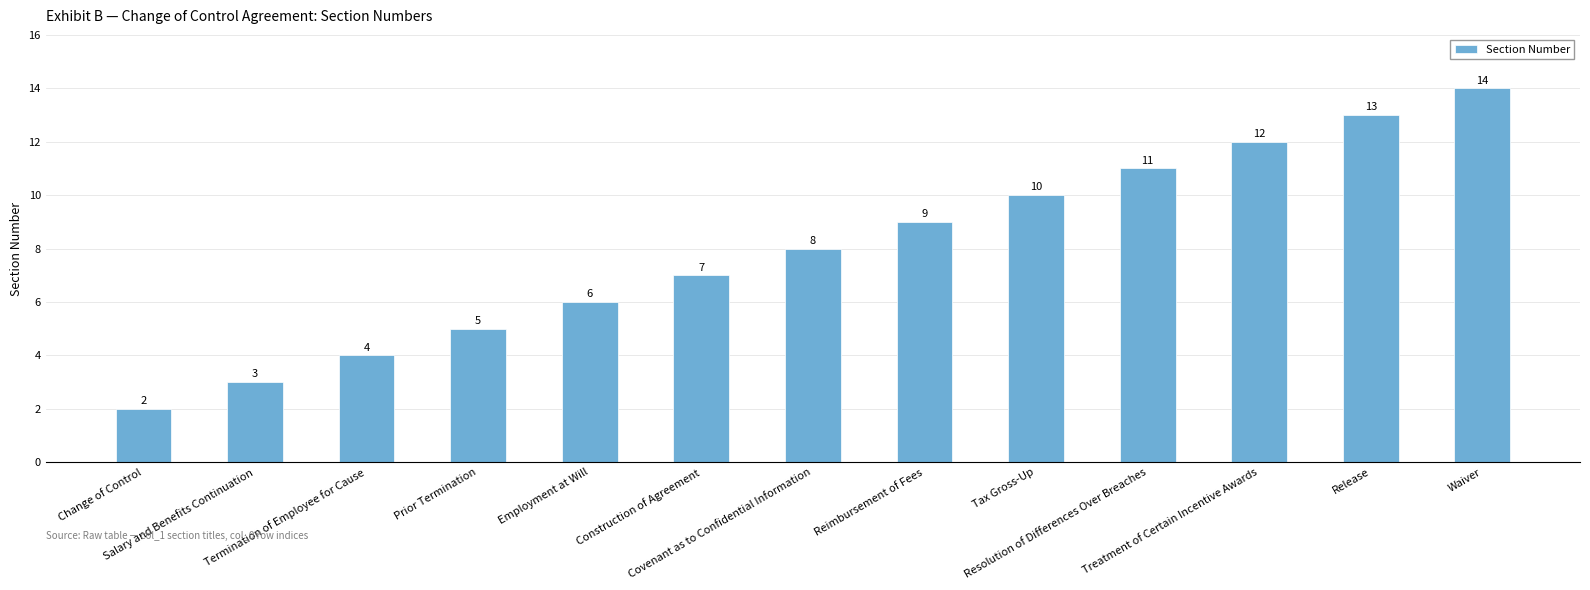

What is the greatest value displayed?

14